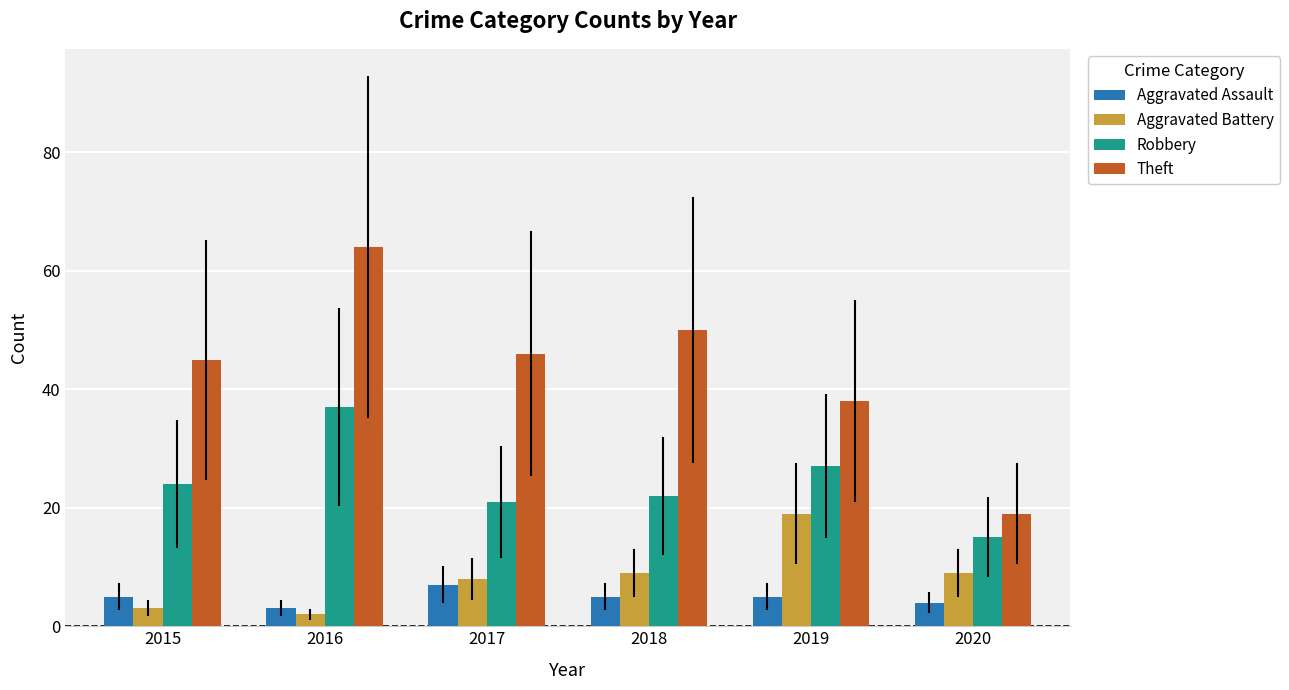

Count the number of data series in this chart.

4